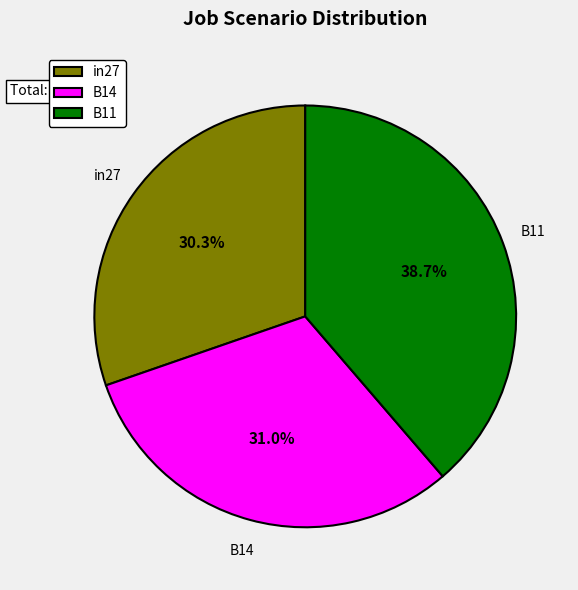

Combined, what portion of the pie is B11 and B14?

69.7%